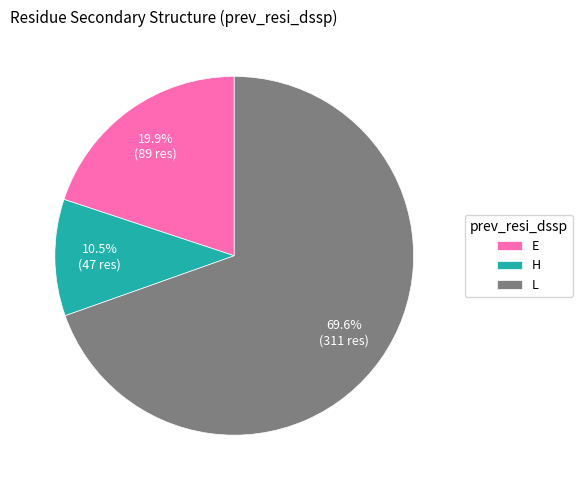

What is the majority slice?

L